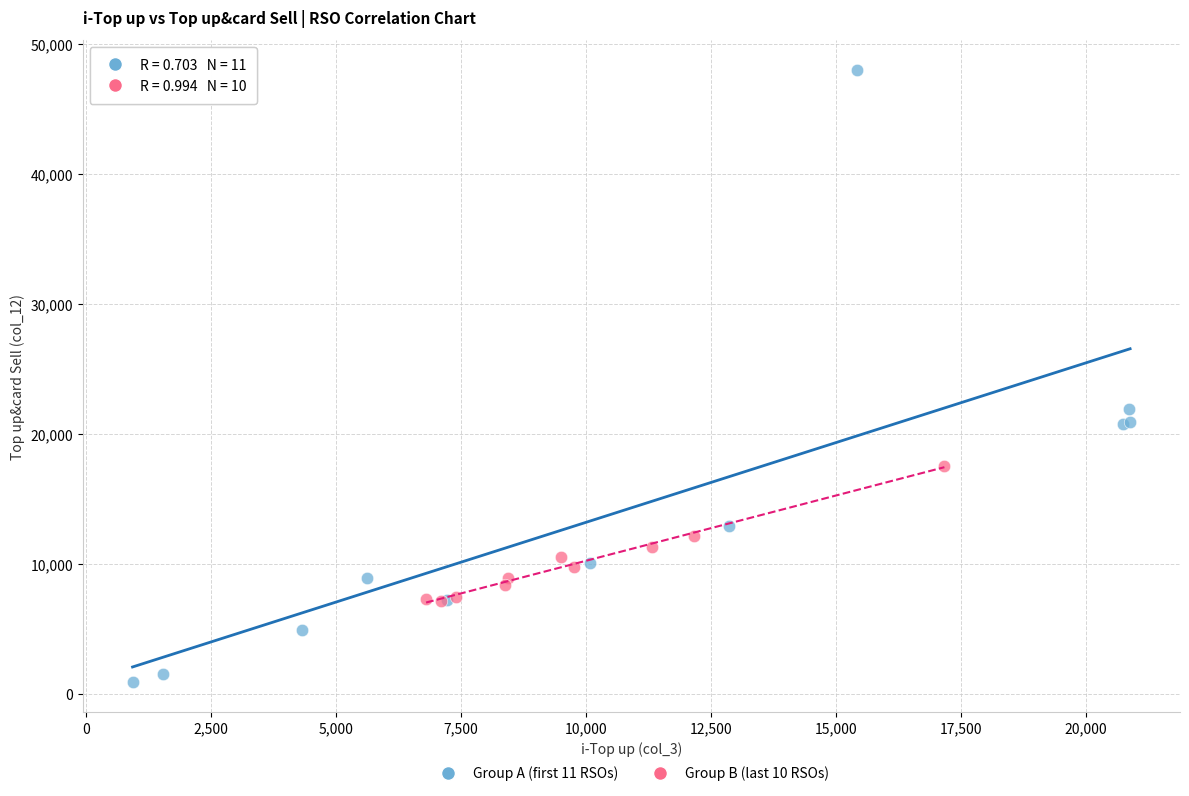

Which series contains the lowest Y value?

Group A (first 11 RSOs)